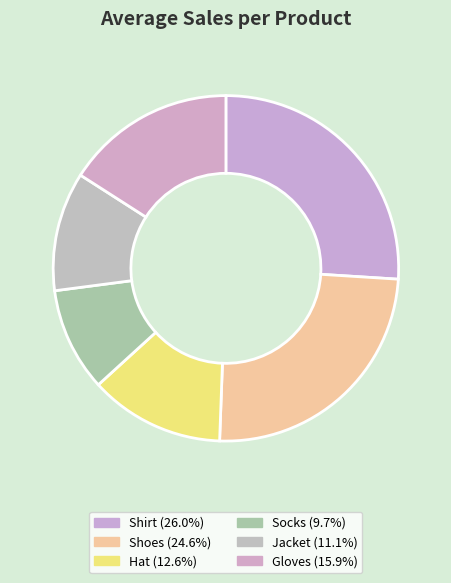

Between Shoes and Hat, which is larger?

Shoes